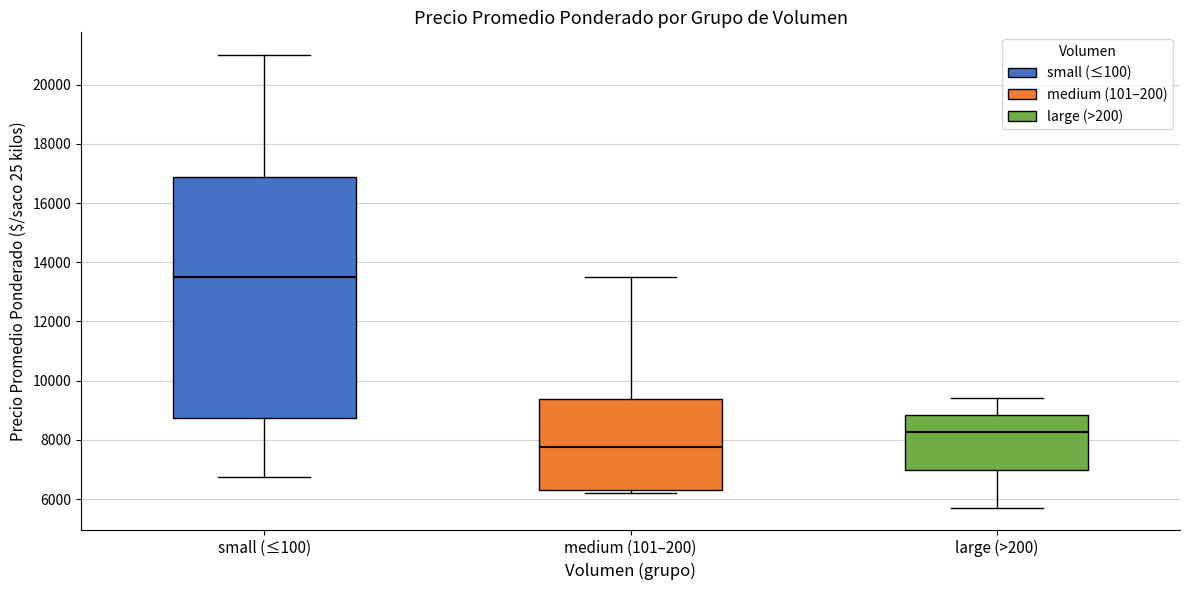

Reading left to right, transcribe this box plot: for each box, give where its median line is, the range the box spans, and where its two whiskers end, as read against the y-axis. The values are not printed on the chart, so give them approximately, as read against the axis.

small (≤100): median 13600, box 8800 to 16800, whiskers 6800 to 21000
medium (101–200): median 7800, box 6400 to 9400, whiskers 6200 to 13600
large (>200): median 8200, box 7000 to 8800, whiskers 5800 to 9400